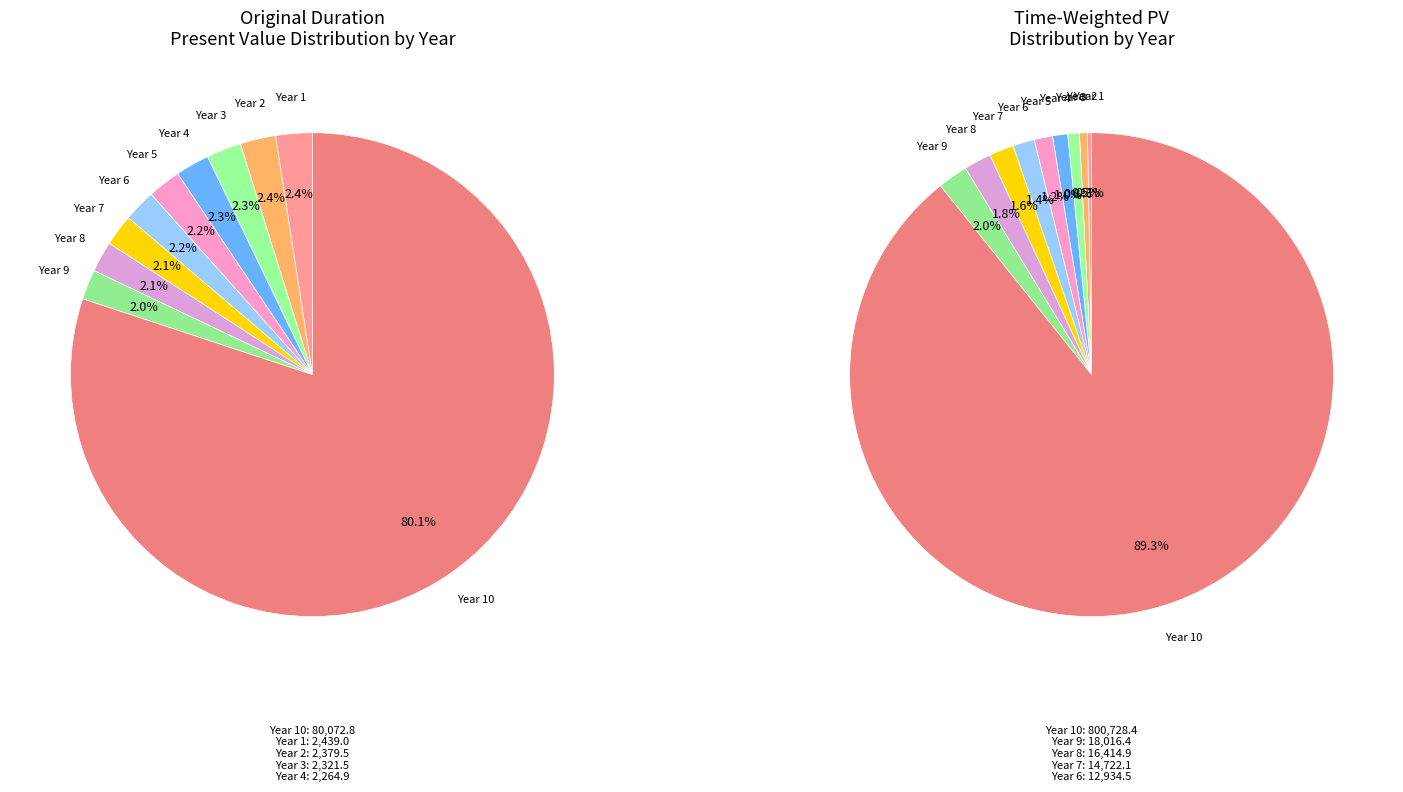

To the nearest percent, what is the difference between the Year 4 and Year 1 slice percentages?

1%